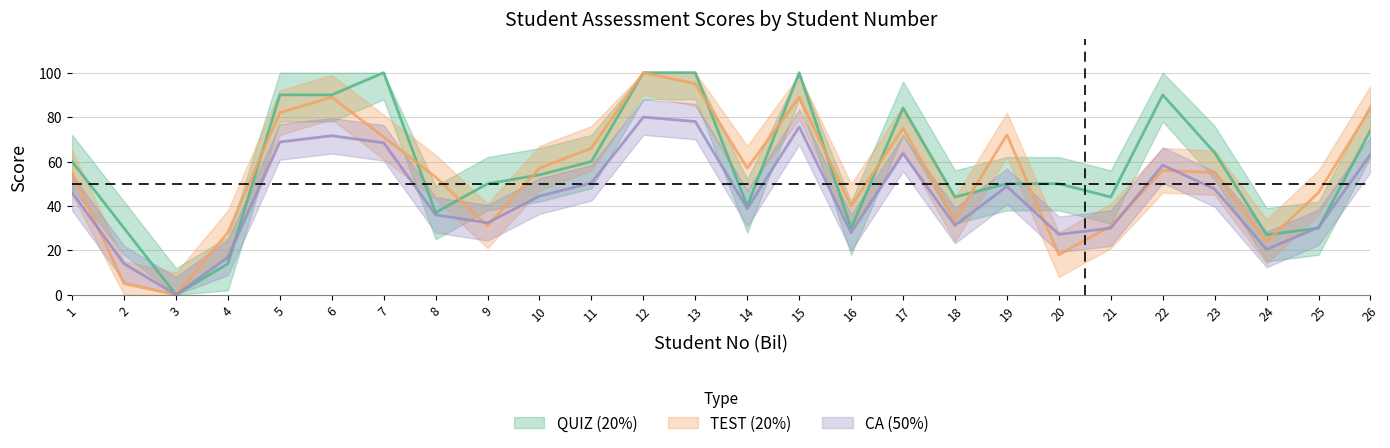

Between 12 and 15, which series saw the biggest shift?

TEST (20%)